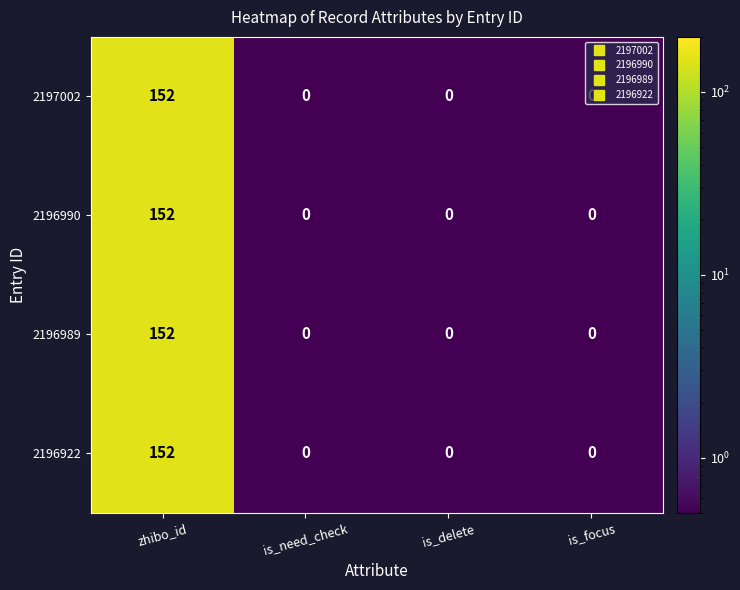

Which category has the highest value in the 2196922 series?

zhibo_id